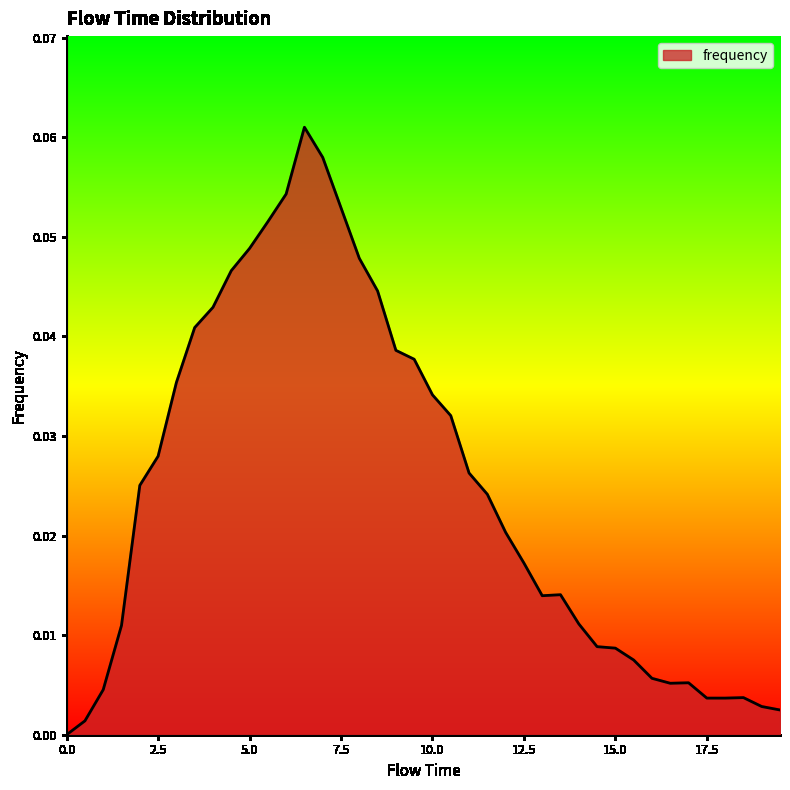

How many lines are shown in the chart?

1